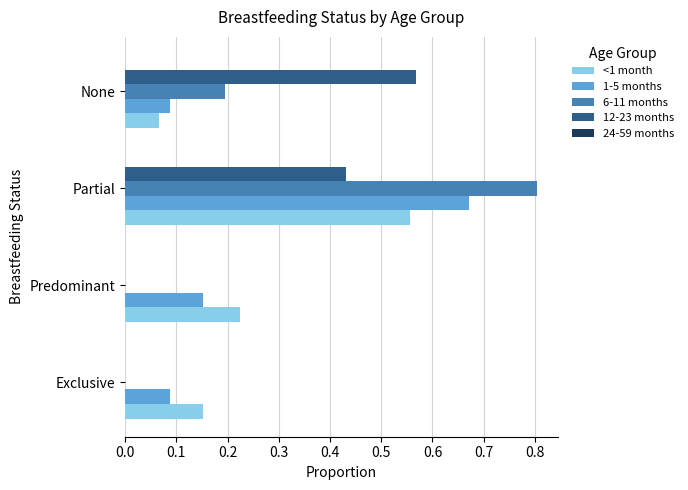

Count the number of data series in this chart.

4